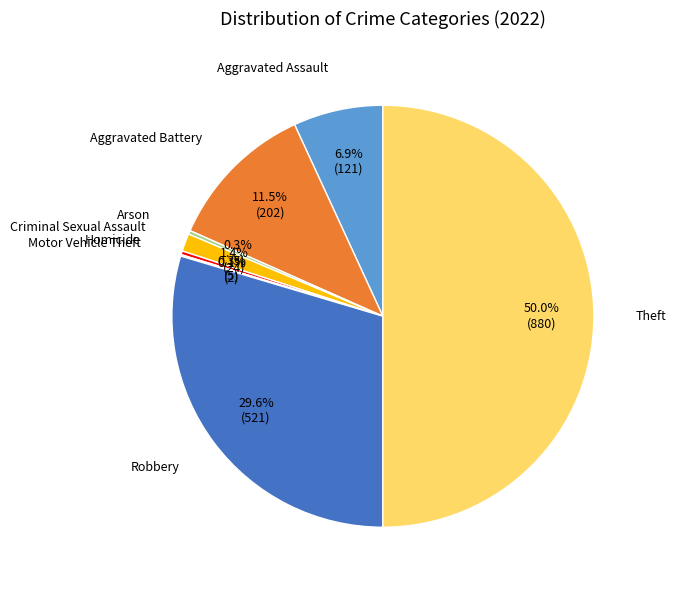

What is the largest slice in the pie chart?

Theft